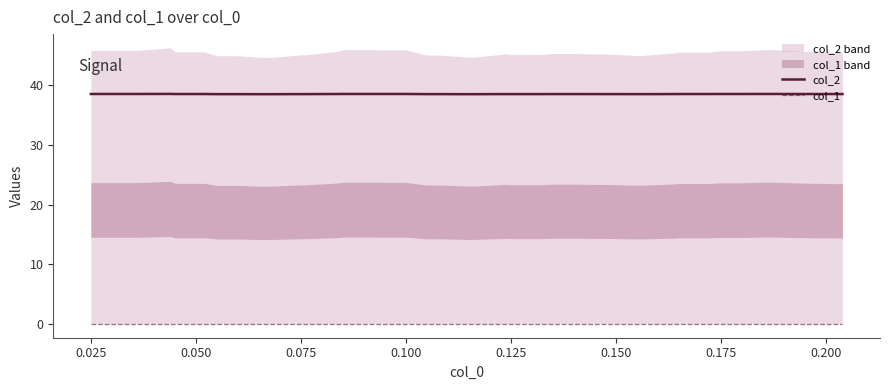

What are all the series names shown in the legend?

col_2, col_1